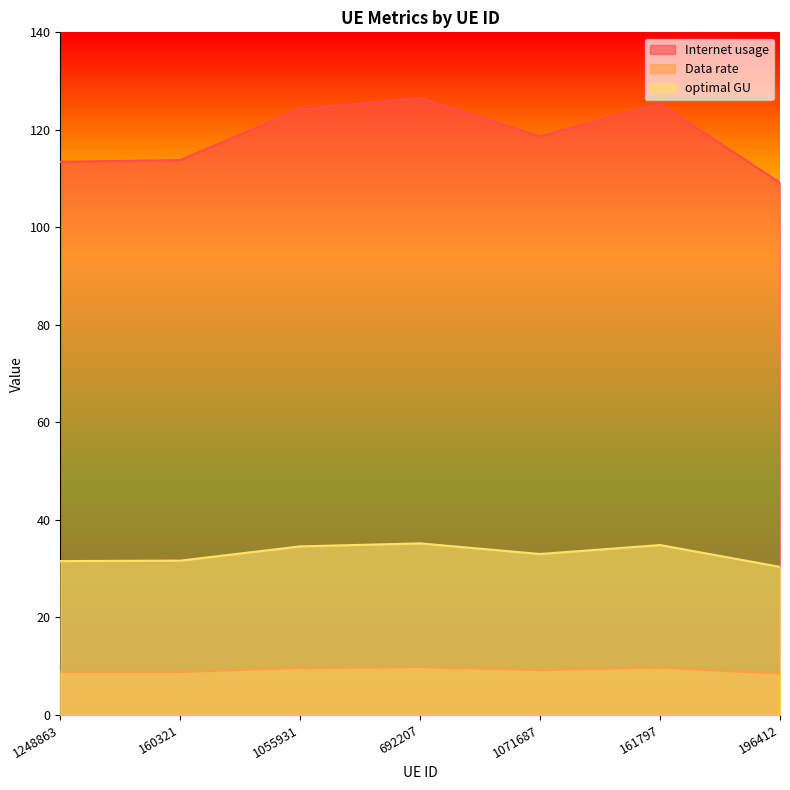

What is the difference between the second highest and second lowest values in the optimal GU series?

3.3